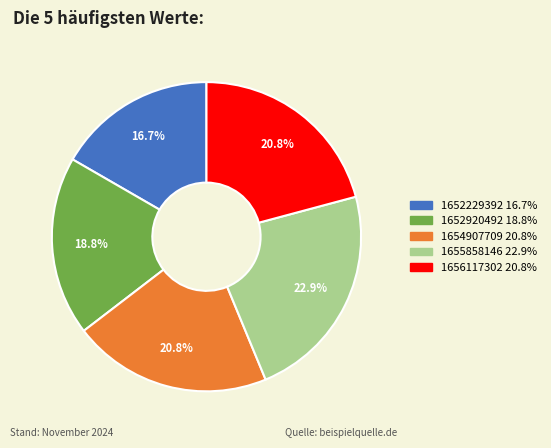

What percentage do 1652920492 and 1654907709 together represent?

39.6%